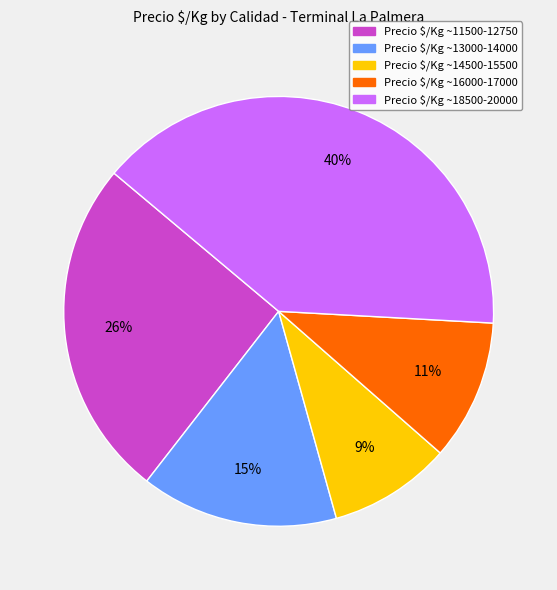

Is there a majority slice in this chart?

No